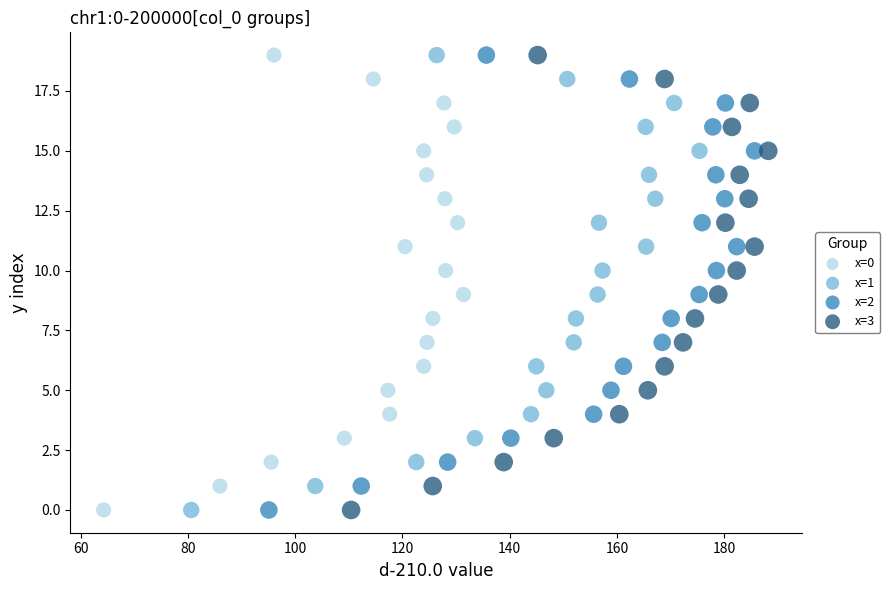

What are all the series names shown in the legend?

x=0, x=1, x=2, x=3